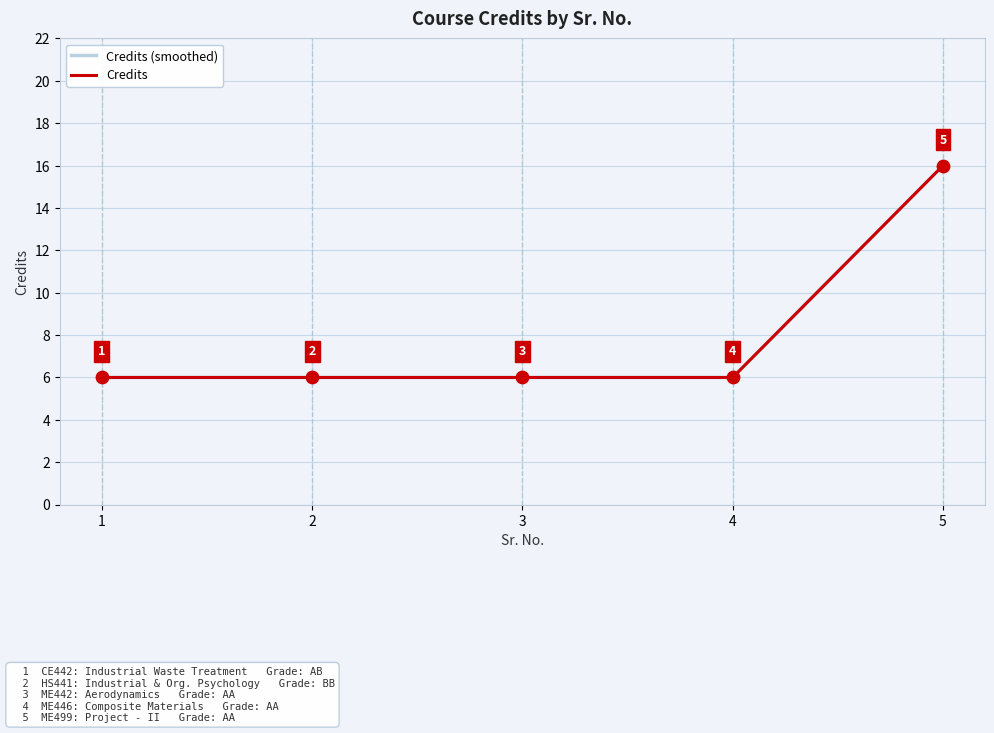

Which series has the largest total across all categories?

Credits (smoothed)